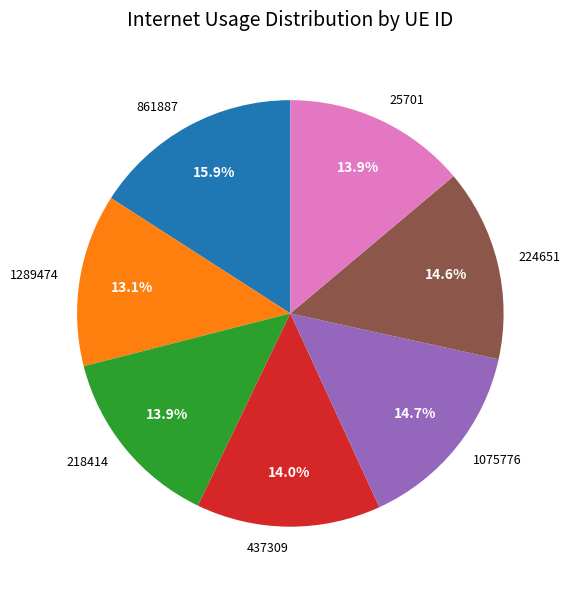

Is it true that 25701 is 14% of the pie?

True